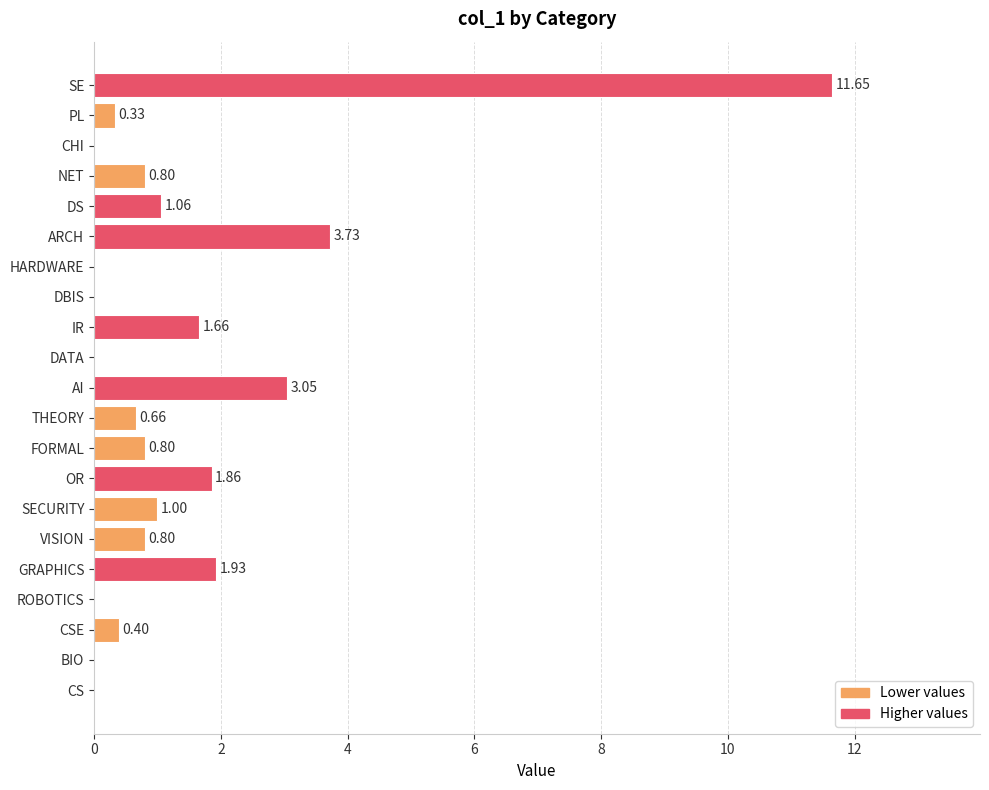

At which label is the value closest to 5?

ARCH